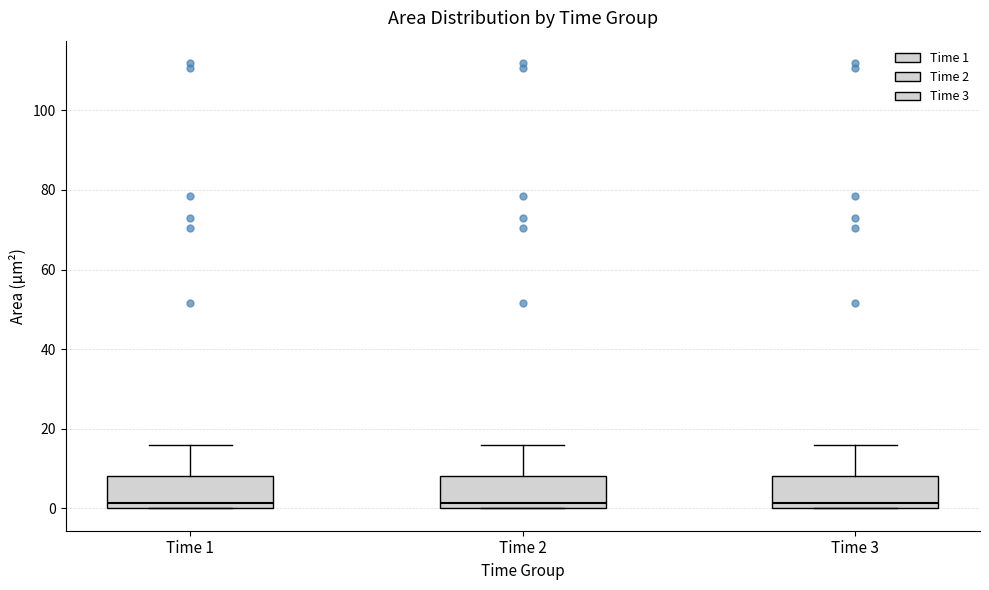

Where is the lower edge of the box for Time 3 on the y-axis? The values are not printed on the chart, so give them approximately, as read against the axis.

0